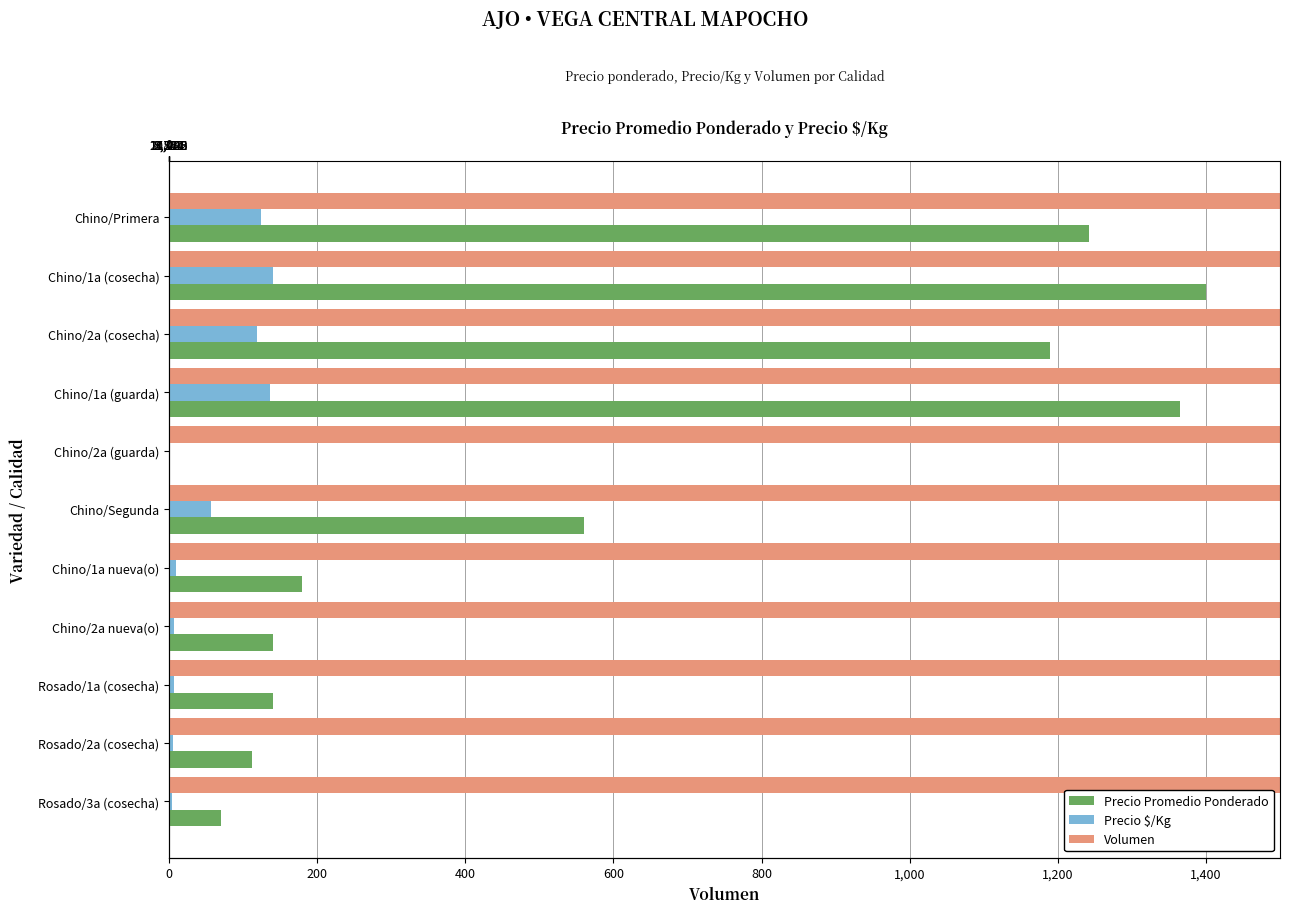

Which series has the largest total across all categories?

Volumen